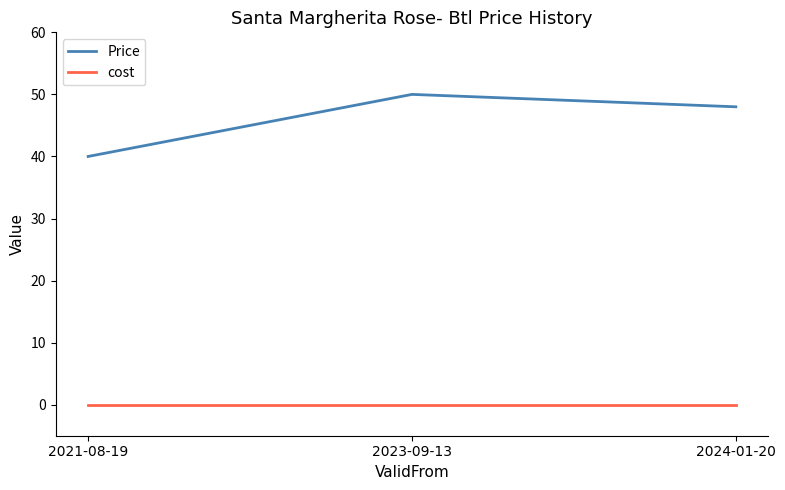

At which label does Price reach its peak?

2023-09-13